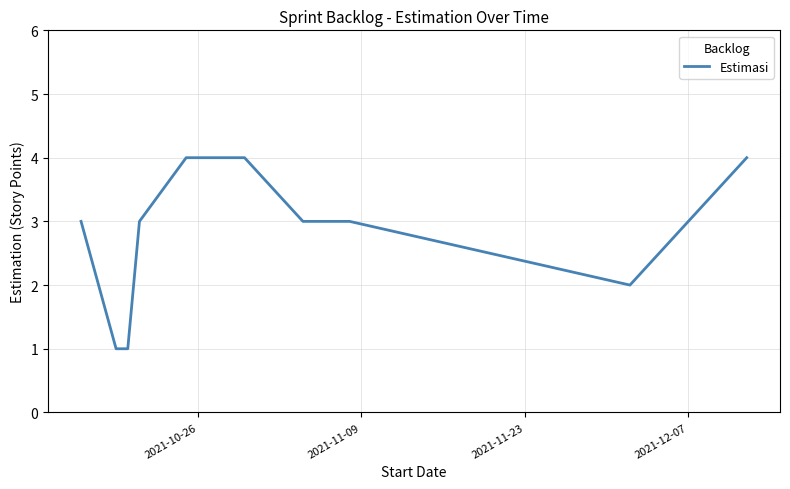

What is the difference between the maximum and minimum values?

3